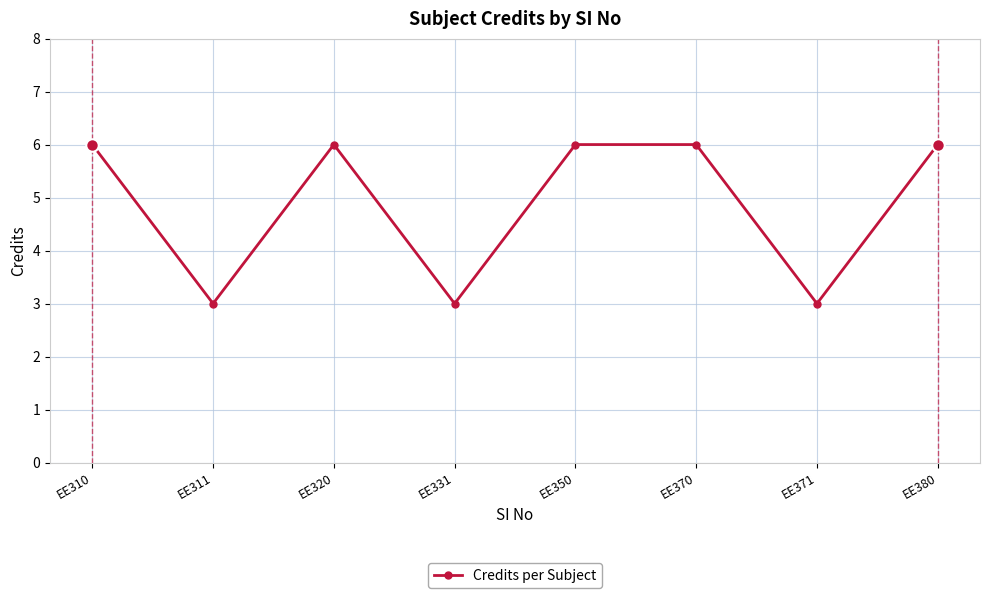

The value at EE320 is 6. True or false?

True